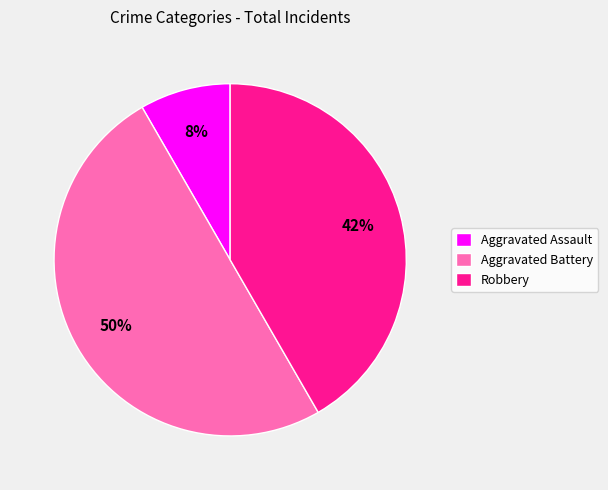

To the nearest percent, what is the difference between the largest and smallest slice percentages?

42%